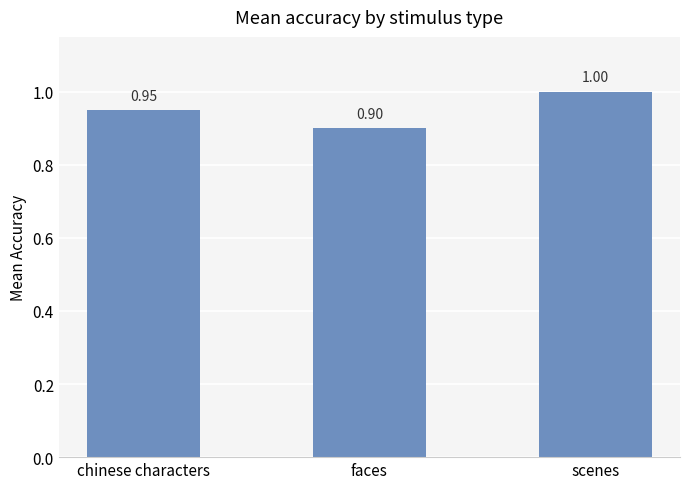

The value at scenes is 0.4. True or false?

False